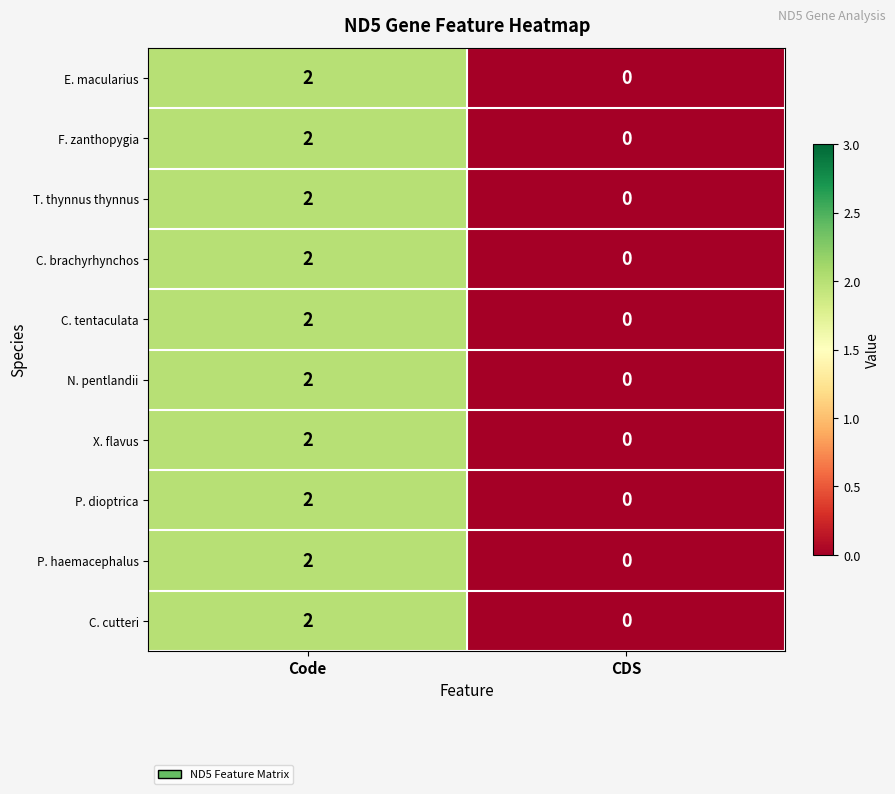

How many data points does each series have?

2